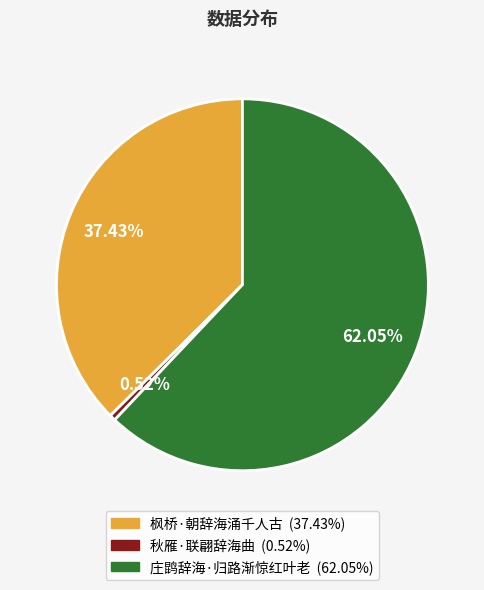

Approximately how many times larger is the value at 枫桥·朝辞海涌千人古 compared to 庄鹍辞海·归路渐惊红叶老?

0.6